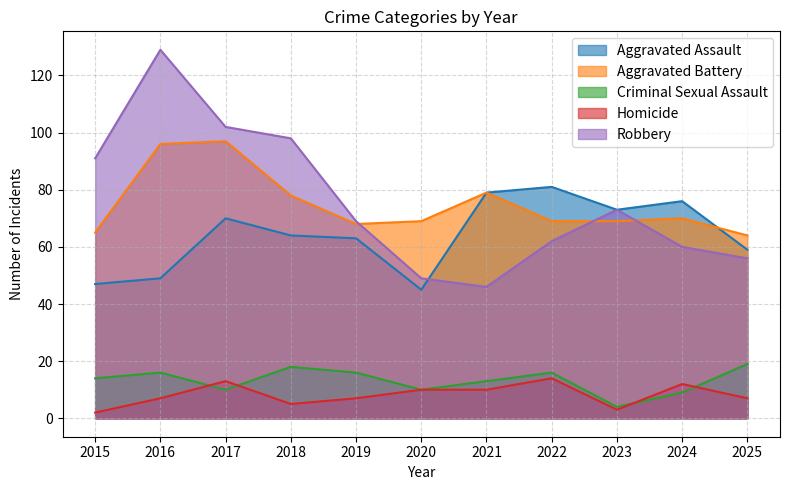

At which label does Aggravated Battery first exceed 69?

2016